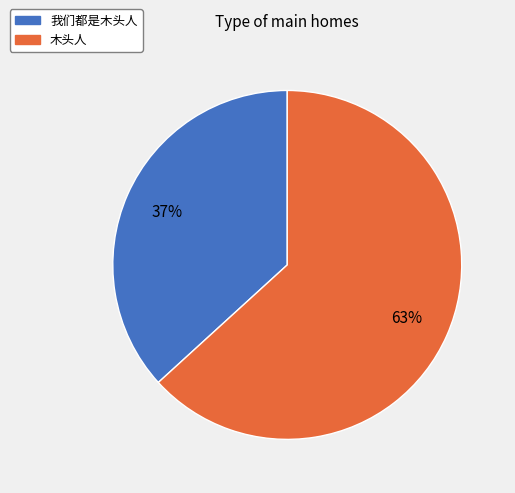

Approximately how many times larger is the value at 我们都是木头人 compared to 木头人?

0.6